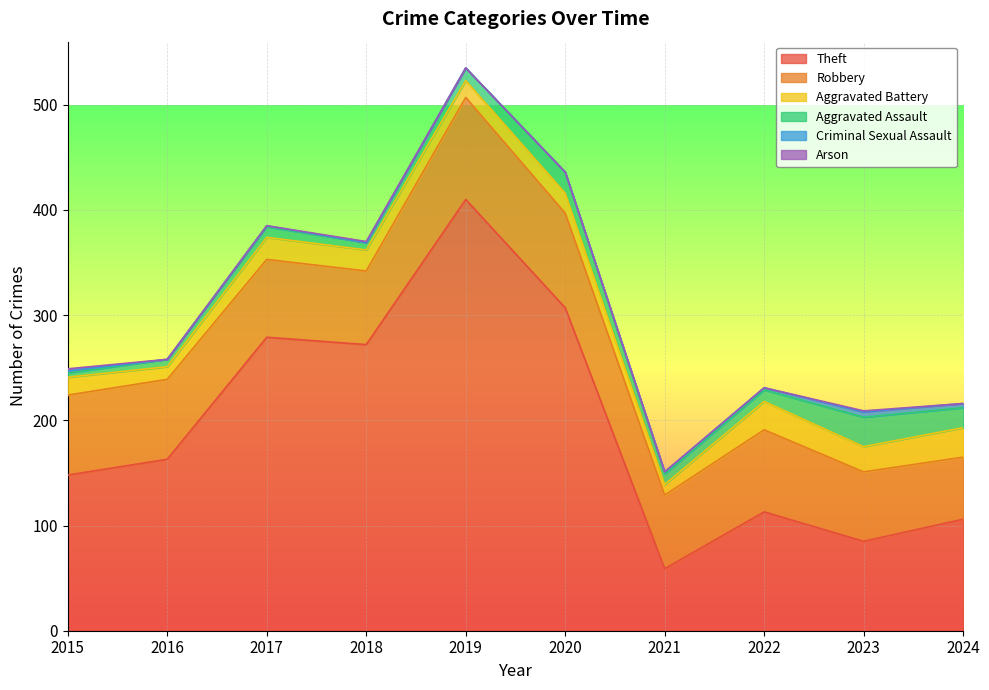

True or false: Aggravated Assault has a value of 31 at 2020.

False